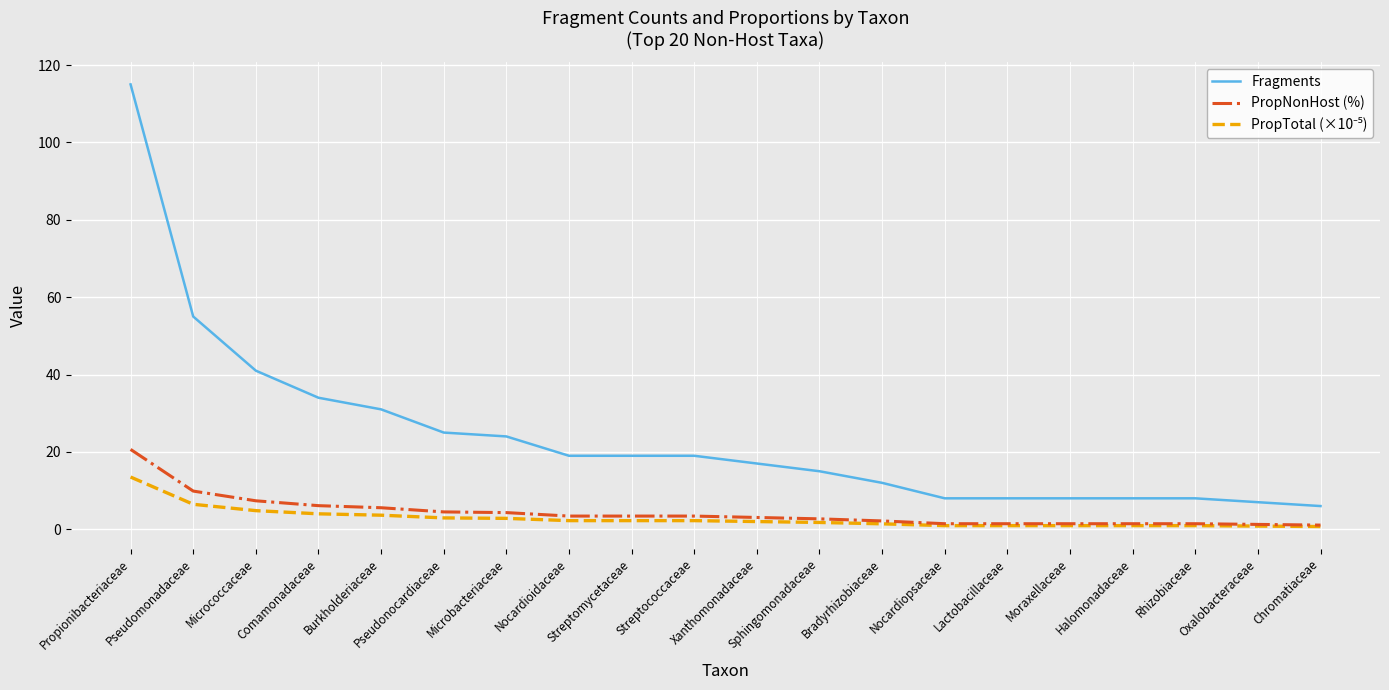

What position from the right is Micrococcaceae?

18